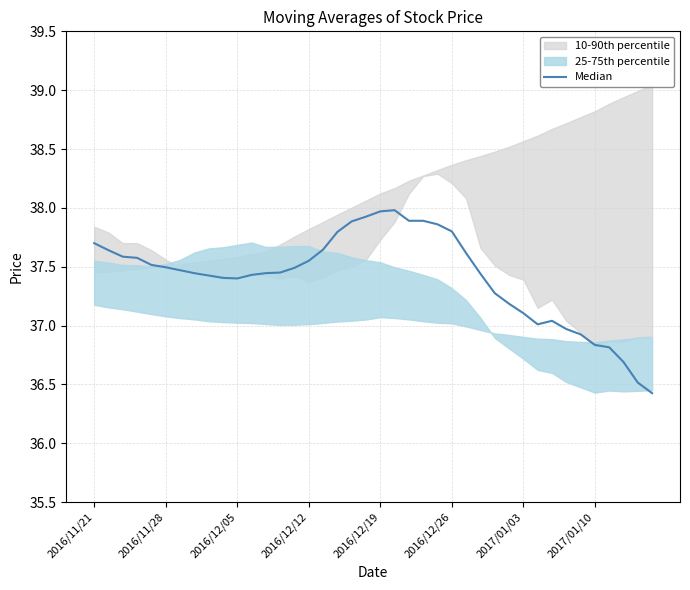

How many interior local valleys (lower than both neighbors) does the data have?

2